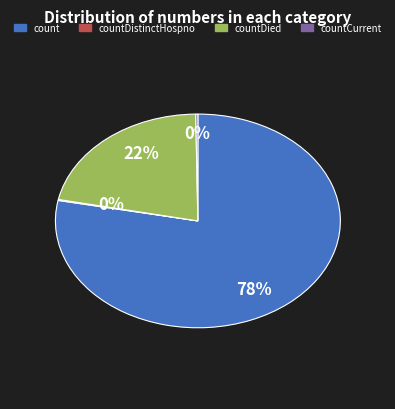

To the nearest percent, what is the difference between the largest and smallest slice percentages?

78%